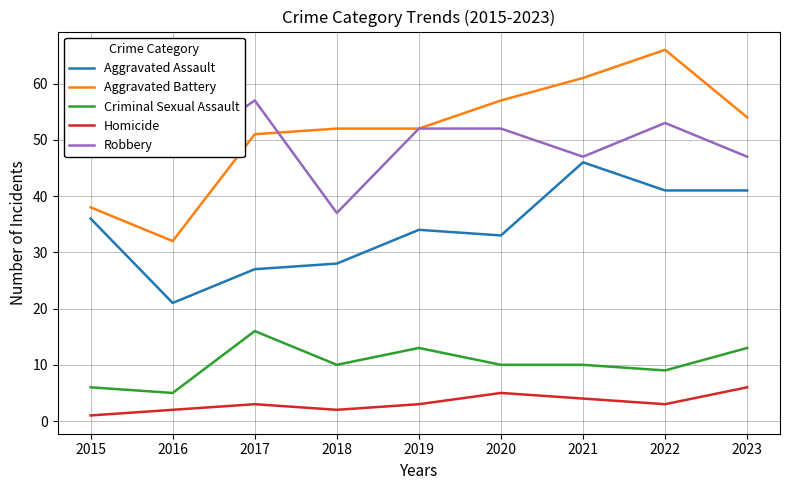

At how many categories does at least one series exceed 57?

3